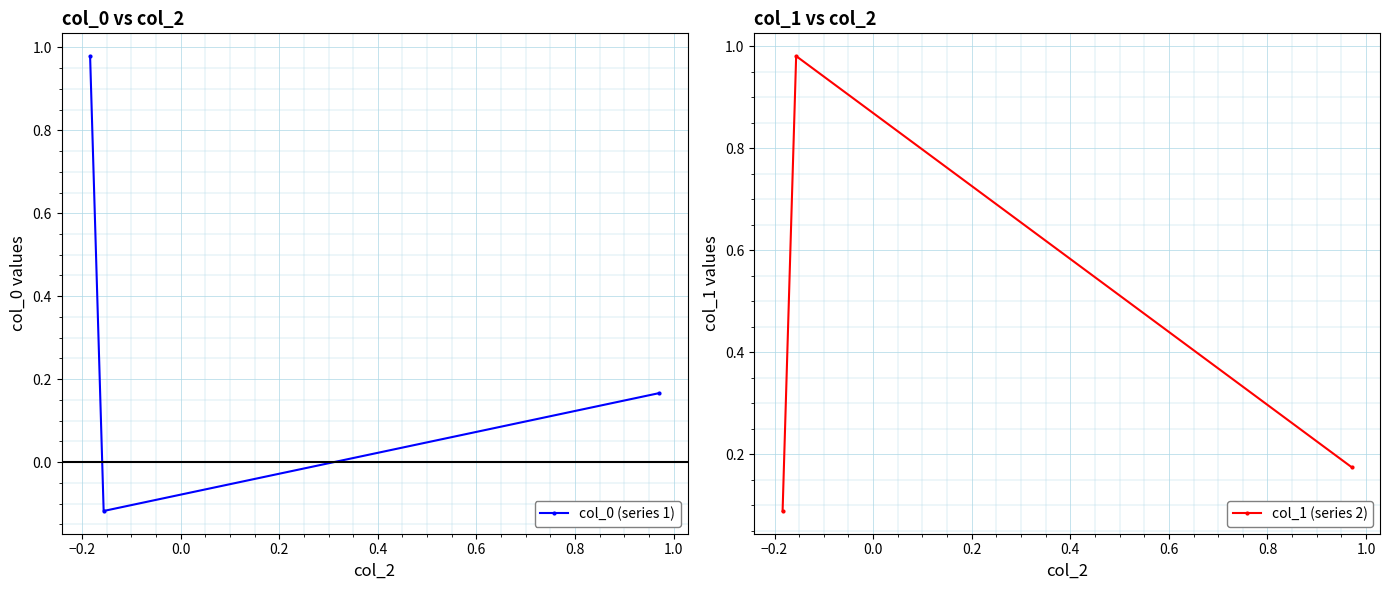

What is the highest value of the col_0 (series 1) series?

1.0